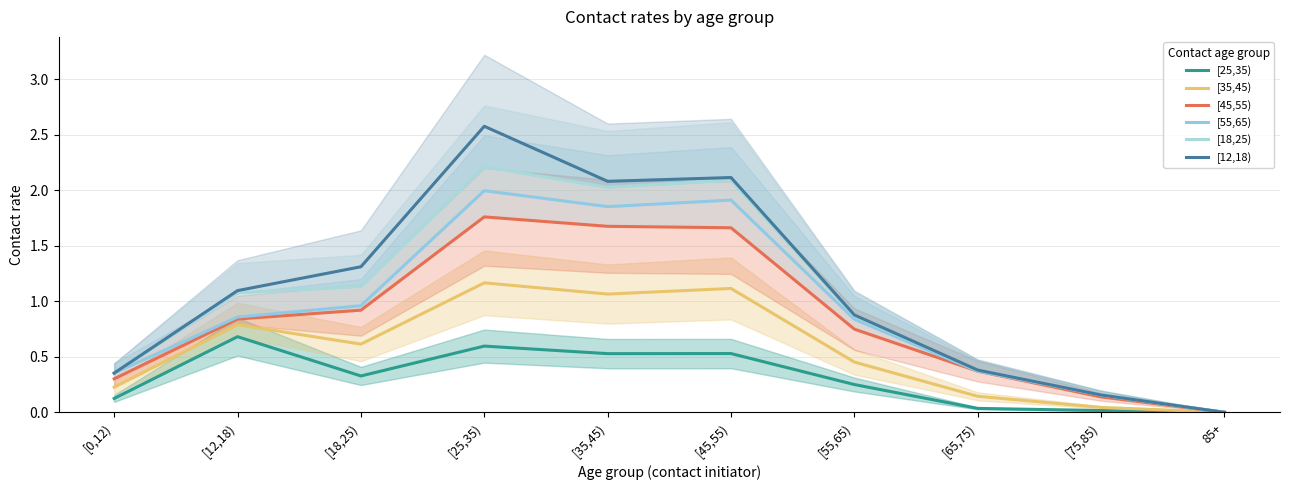

Reading left to right, extract all data points from this chart.

[25,35): 0.1	0.7	0.3	0.6	0.5	0.5	0.3	0.0	0.0	0.0
[35,45): 0.2	0.8	0.6	1.2	1.1	1.1	0.5	0.1	0.0	0.0
[45,55): 0.3	0.8	0.9	1.8	1.7	1.7	0.7	0.4	0.1	0.0
[55,65): 0.4	0.9	1.0	2.0	1.9	1.9	0.8	0.4	0.2	0.0
[18,25): 0.4	1.1	1.1	2.2	2.0	2.1	0.9	0.4	0.2	0.0
[12,18): 0.4	1.1	1.3	2.6	2.1	2.1	0.9	0.4	0.2	0.0